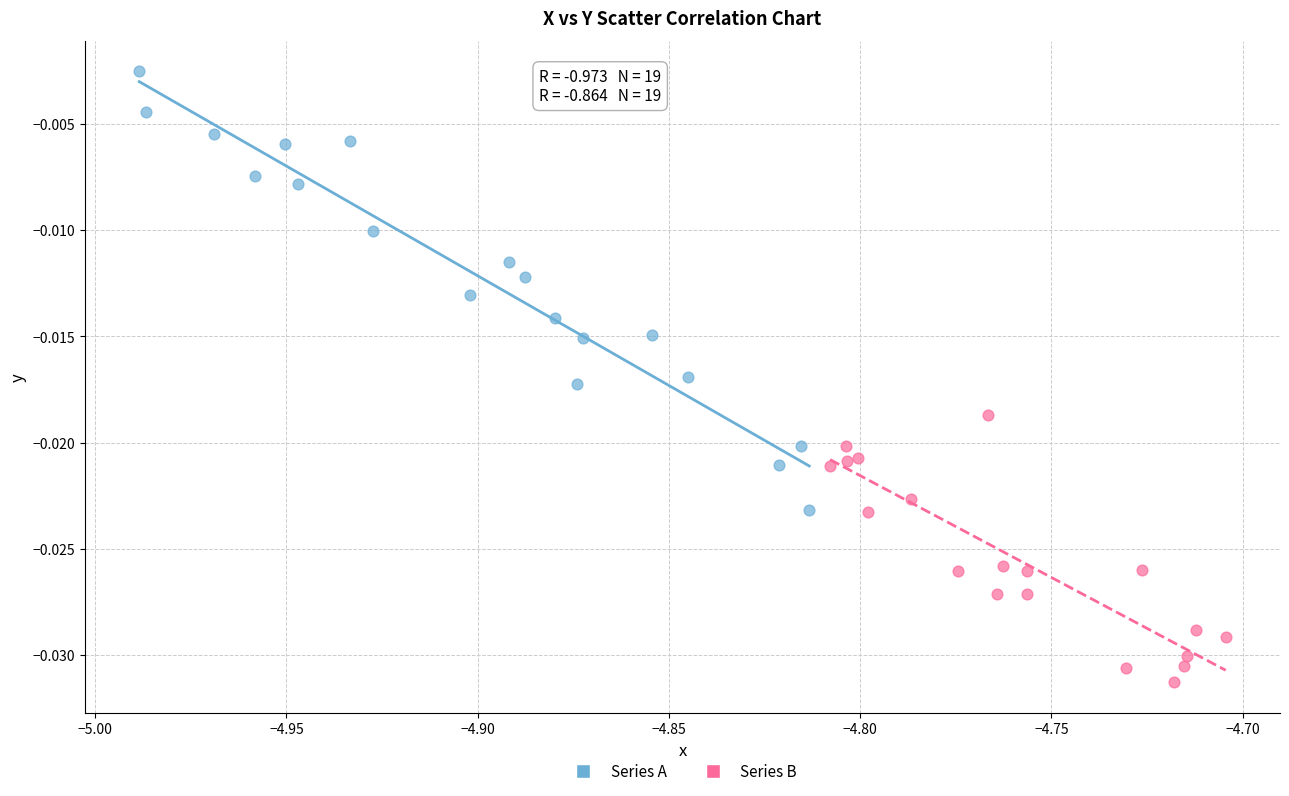

Which series has the widest spread of Y values?

Series A